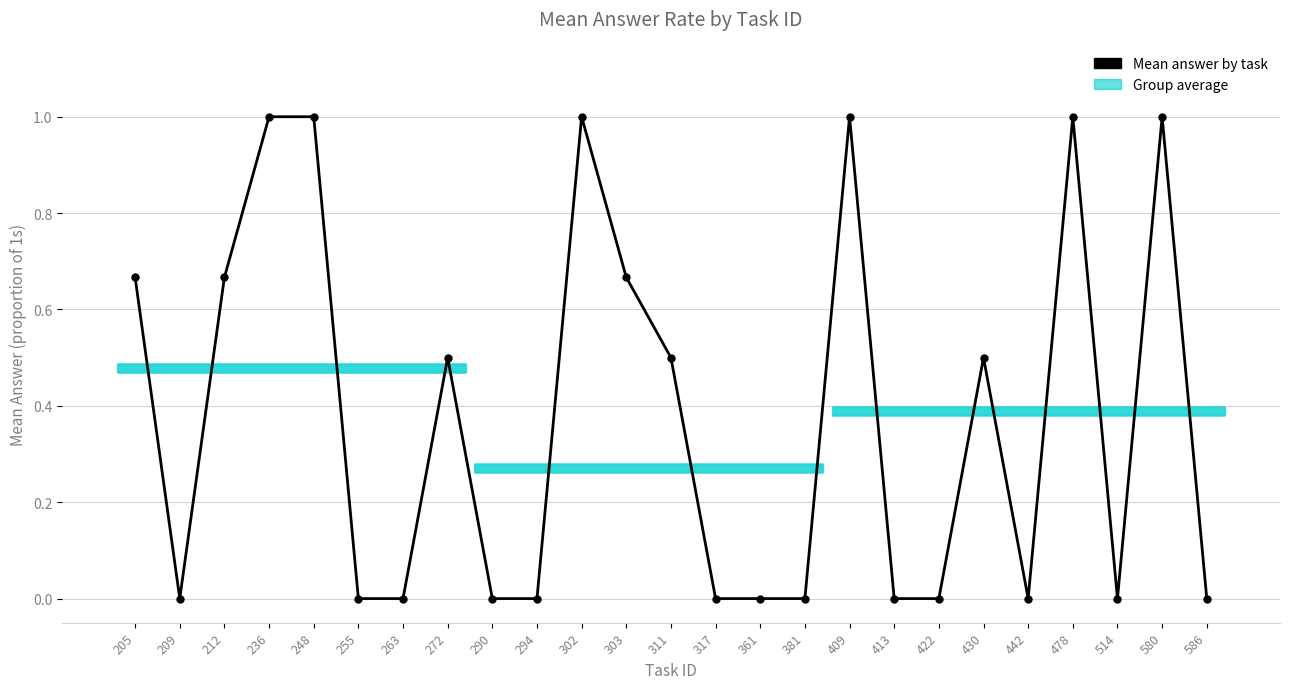

What is the average value?

0.4